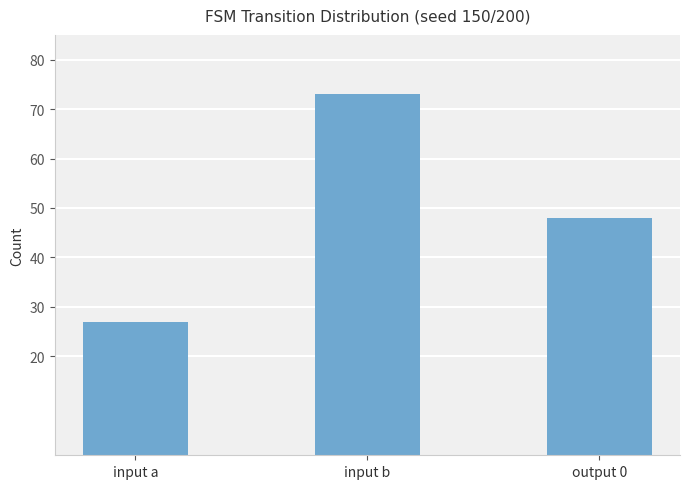

What is the maximum value shown in the chart?

73